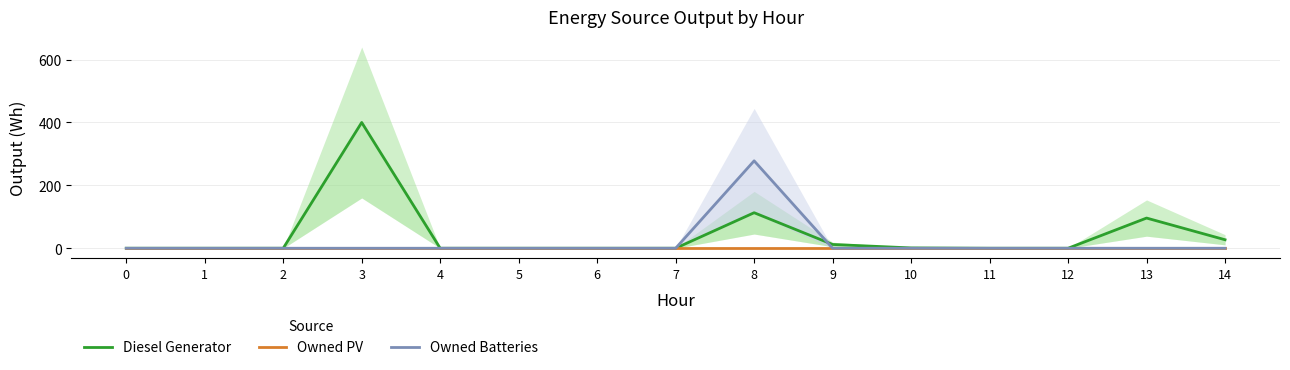

Where is the first local maximum for Diesel Generator?

3